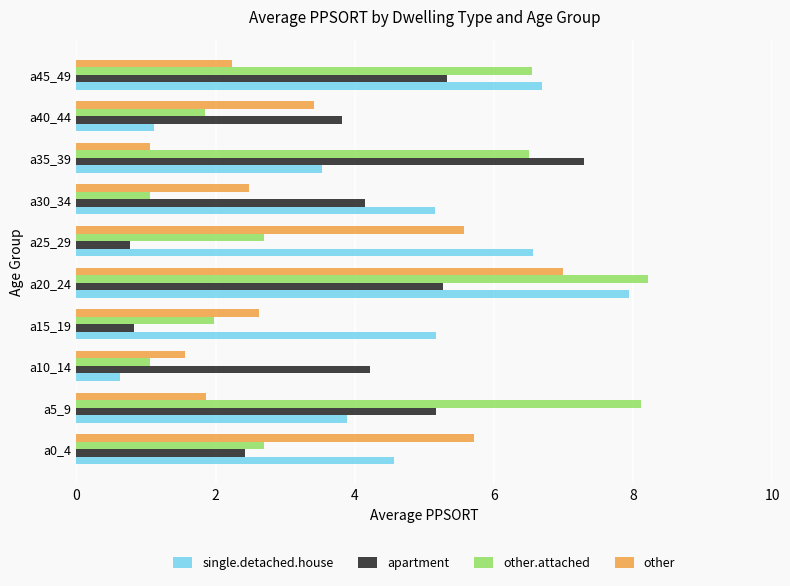

What are all the series names shown in the legend?

single.detached.house, apartment, other.attached, other